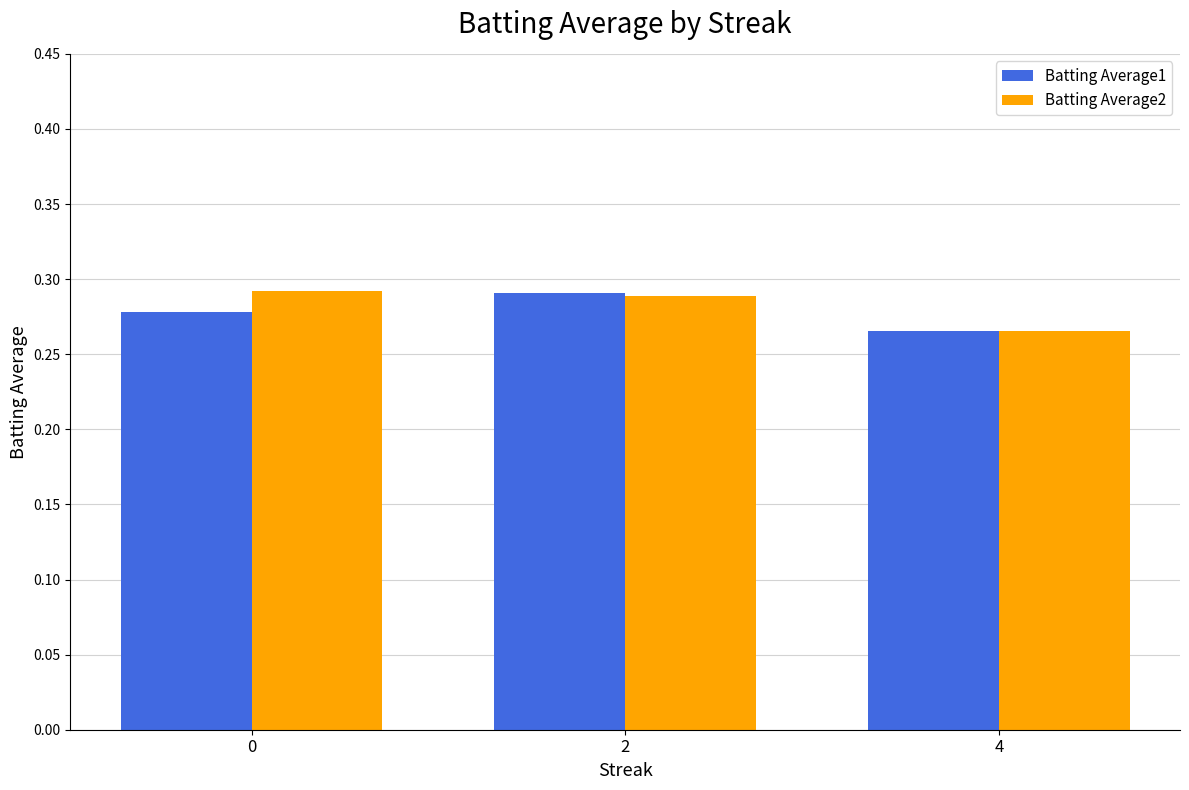

At which label is Batting Average1 closest to 0?

4